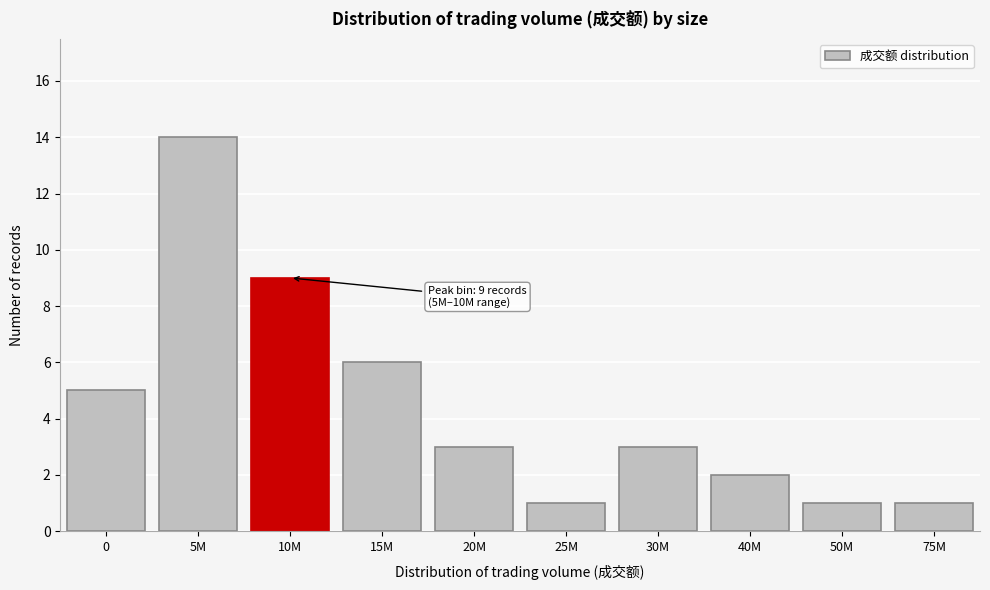

Reading left to right, extract all data points from this chart.

0=5	5M=14	10M=9	15M=6	20M=3	25M=1	30M=3	40M=2	50M=1	75M=1